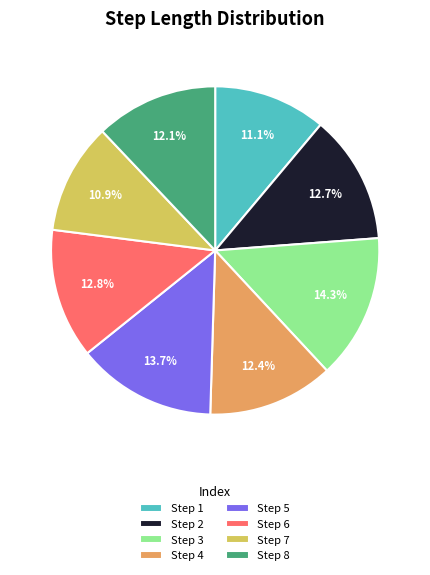

Which has a higher value, Step 8 or Step 1?

Step 8